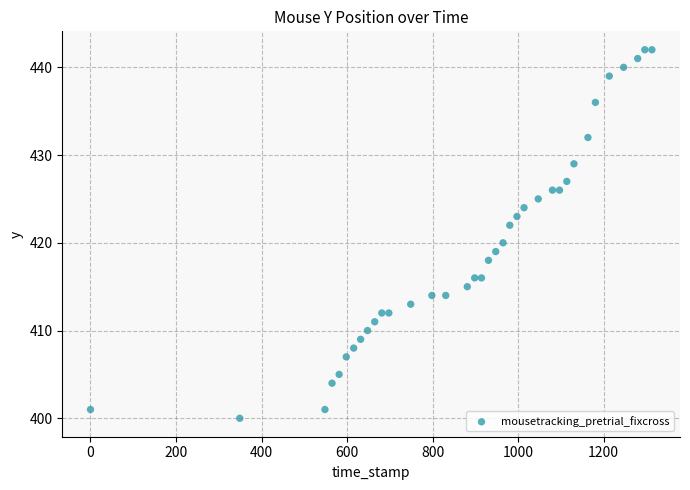

What is the range of Y values (max minus min)?

42